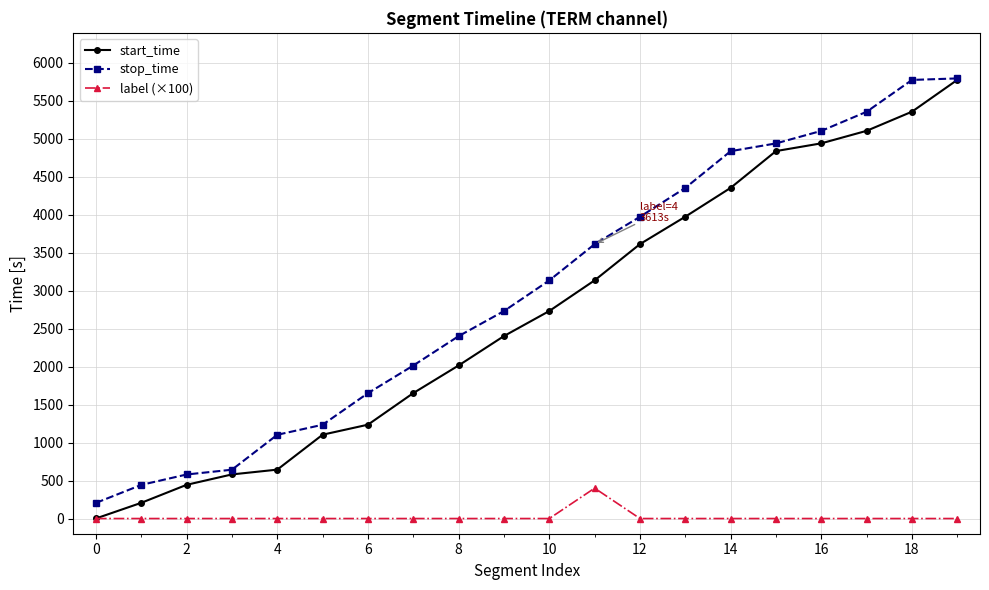

True or false: label (×100) and stop_time intersect in this chart.

False